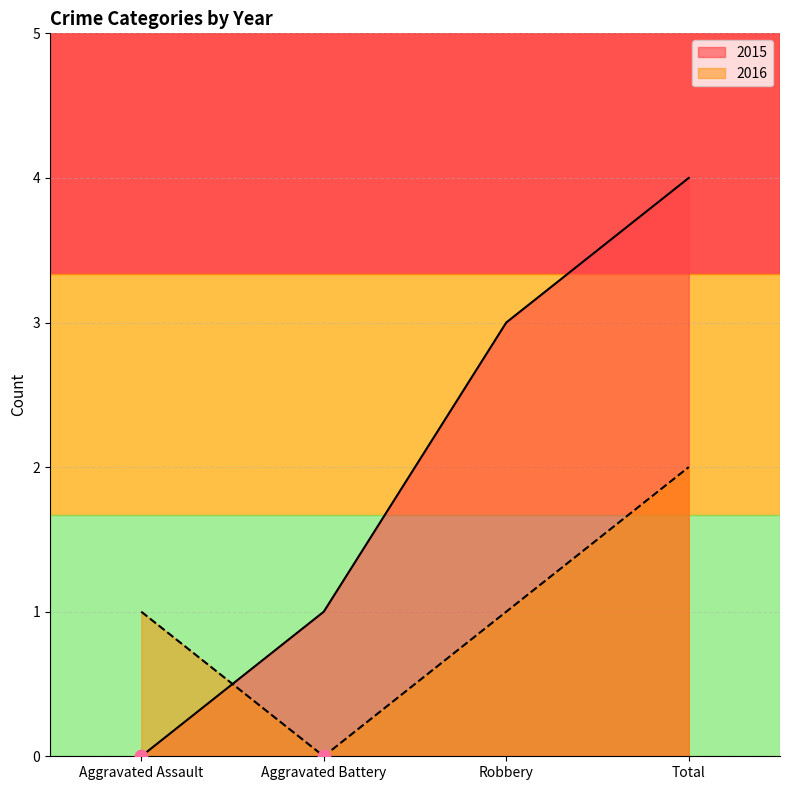

Which series has the largest total across all categories?

2015